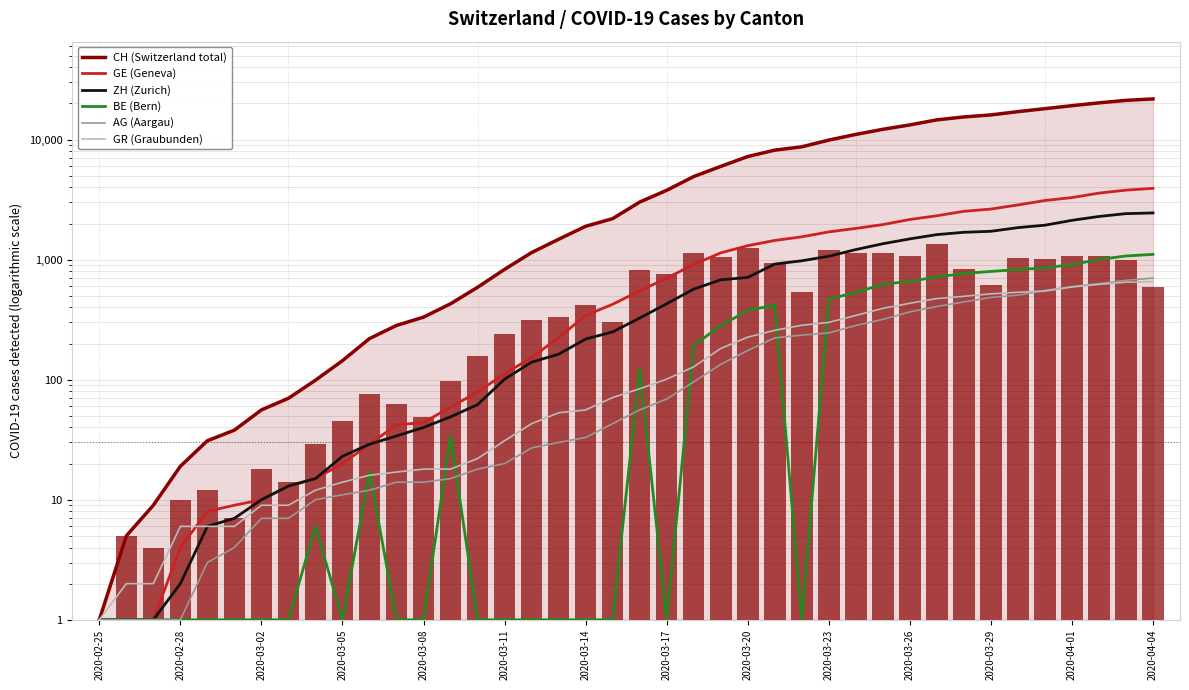

Which series has the largest total across all categories?

CH (Switzerland total)